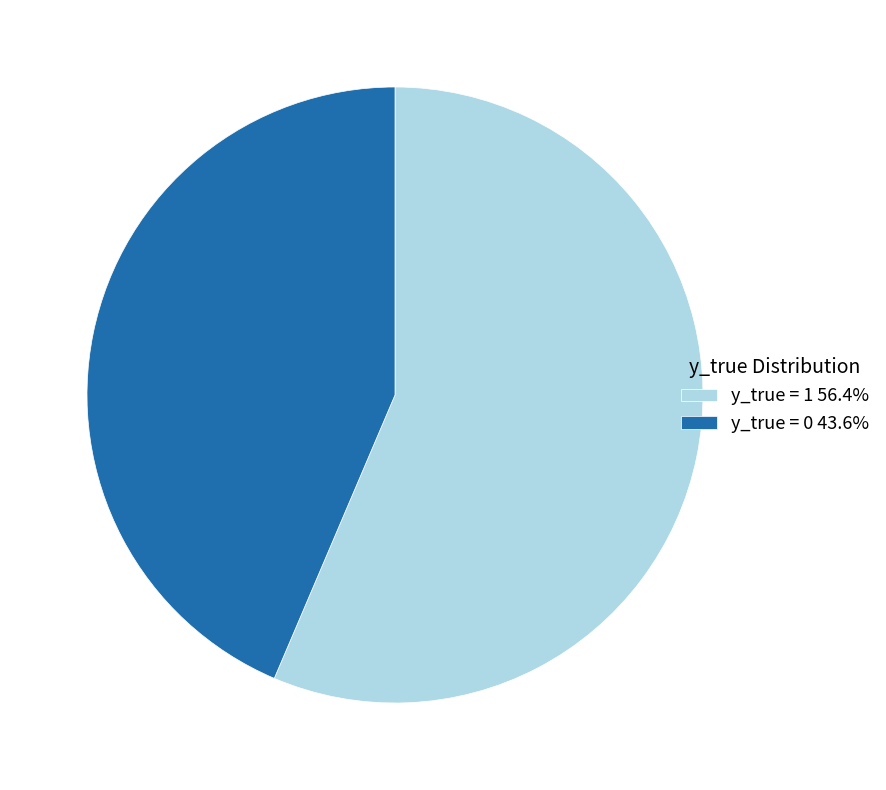

Rank the categories by value from highest to lowest.

y_true = 1, y_true = 0